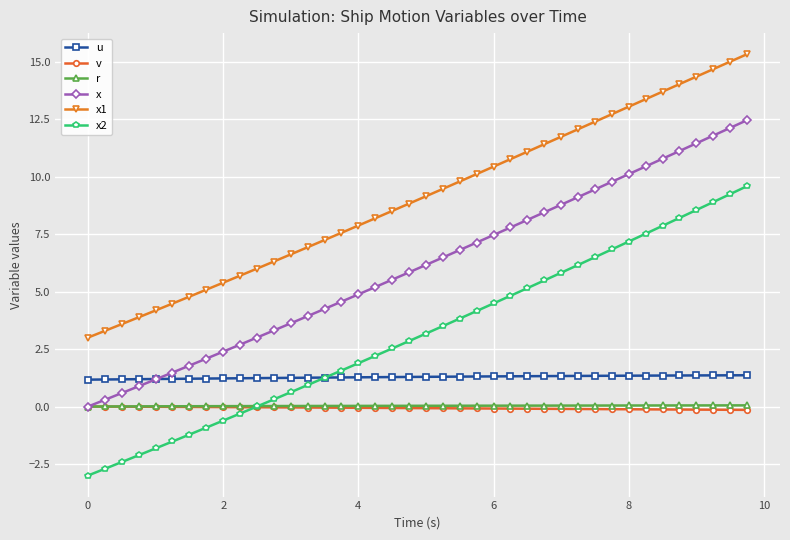

True or false: u and x1 cross at least once.

False